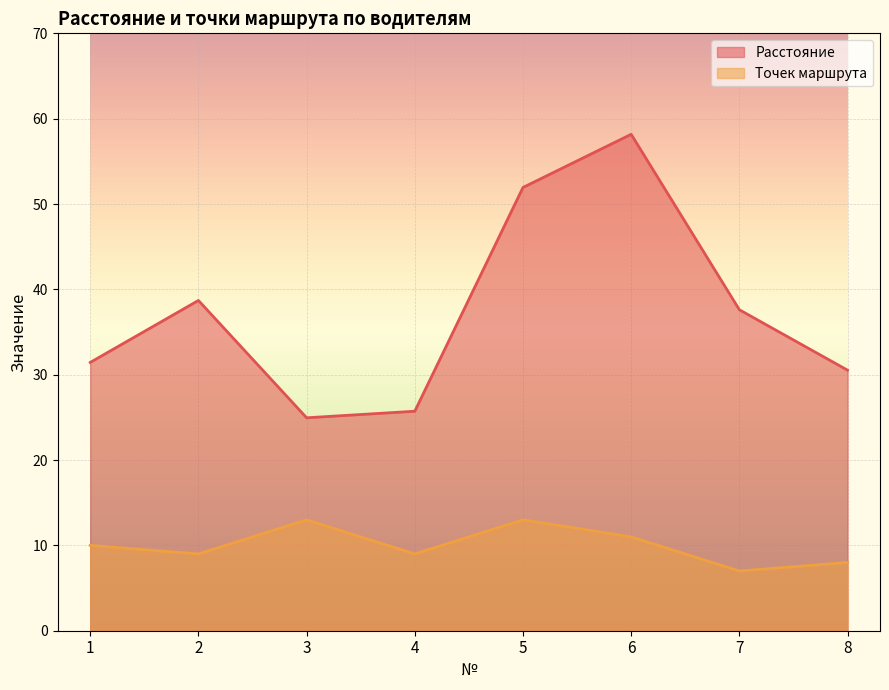

What is the total value across all series at 7?

44.6